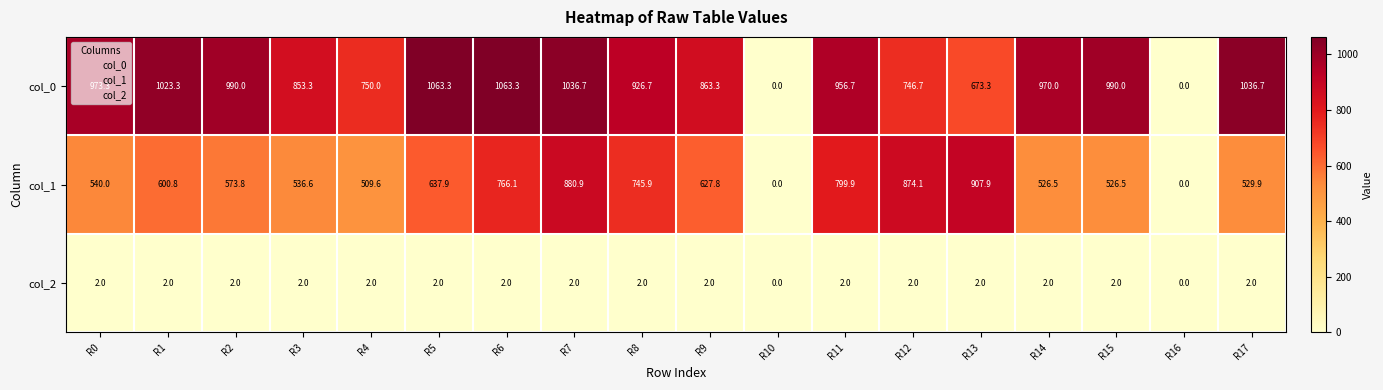

Count the number of categories in the chart.

18